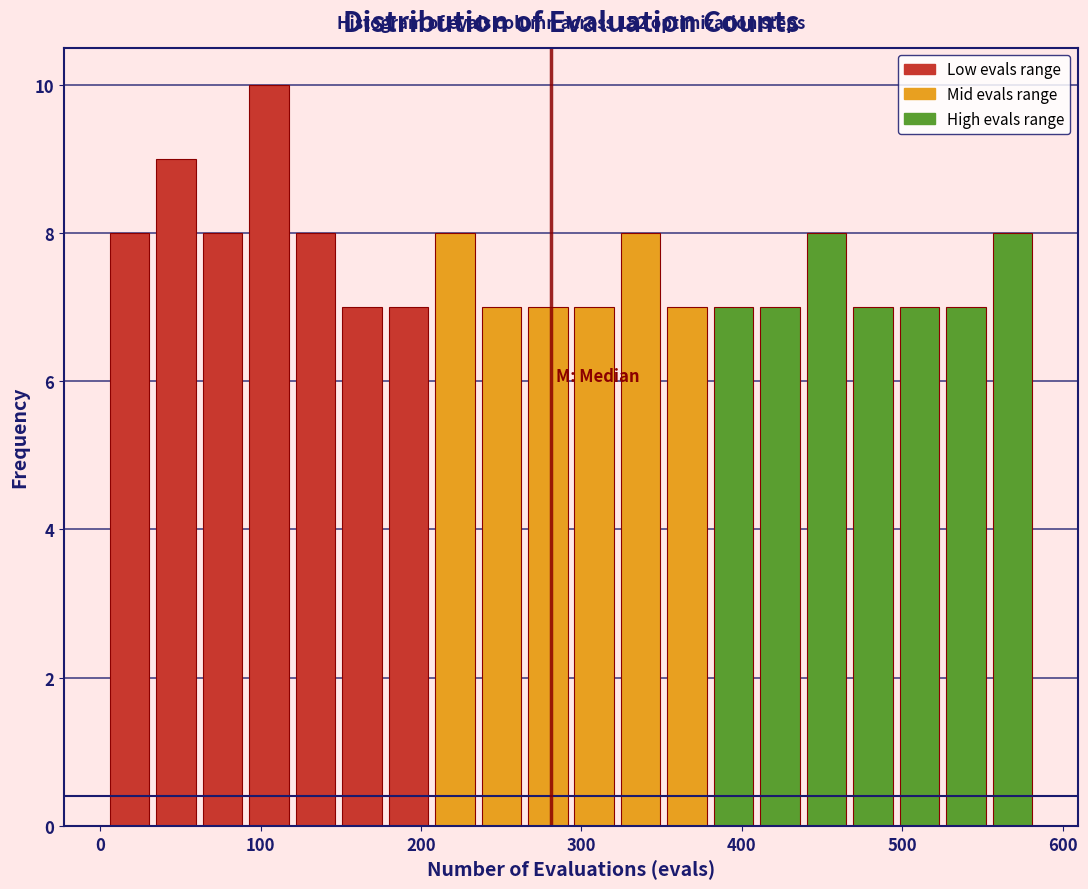

Around what value on the x-axis is the tallest bar? Give the approximate position of its centre, as read against the axis.

110